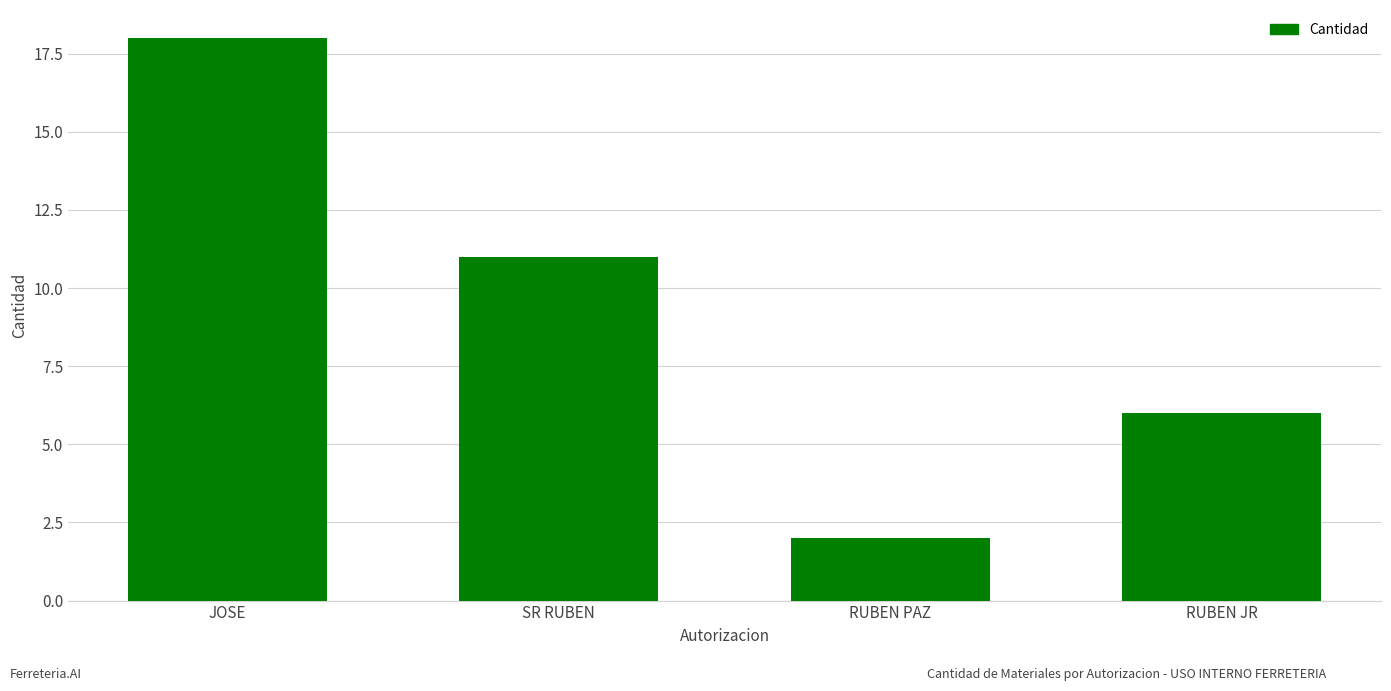

What is the label of the 2nd bar from the left?

SR RUBEN